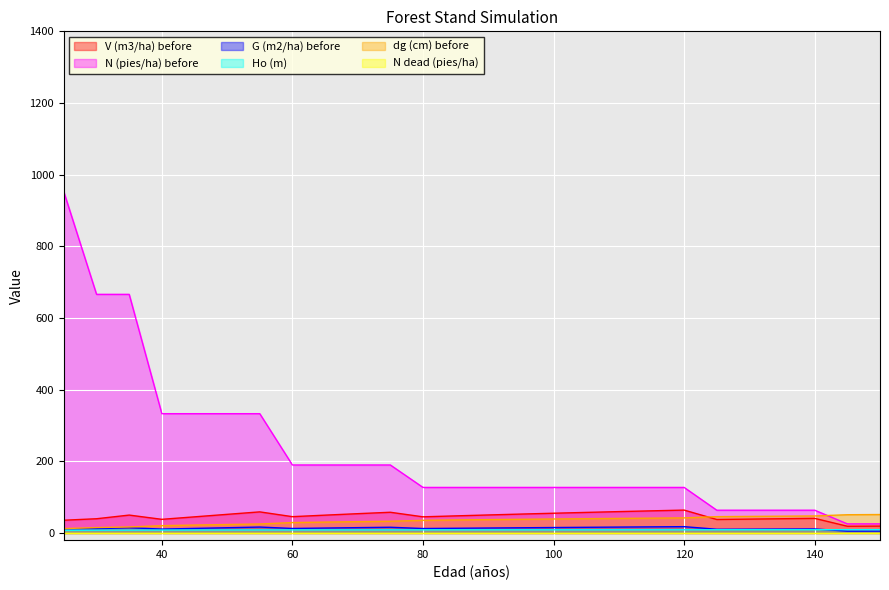

What is the maximum value shown in the chart?

951.4